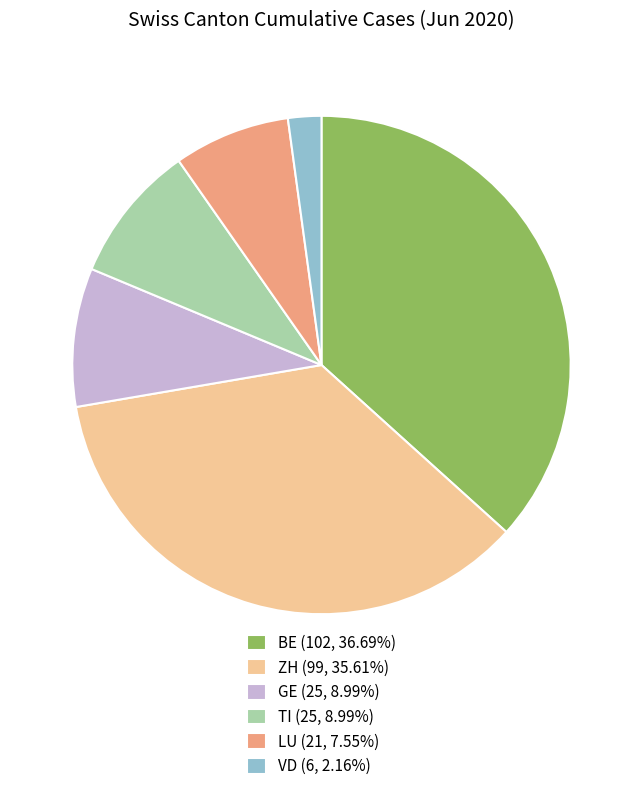

Combined, do GE (25, 8.99%) and VD (6, 2.16%) account for over 50%?

No